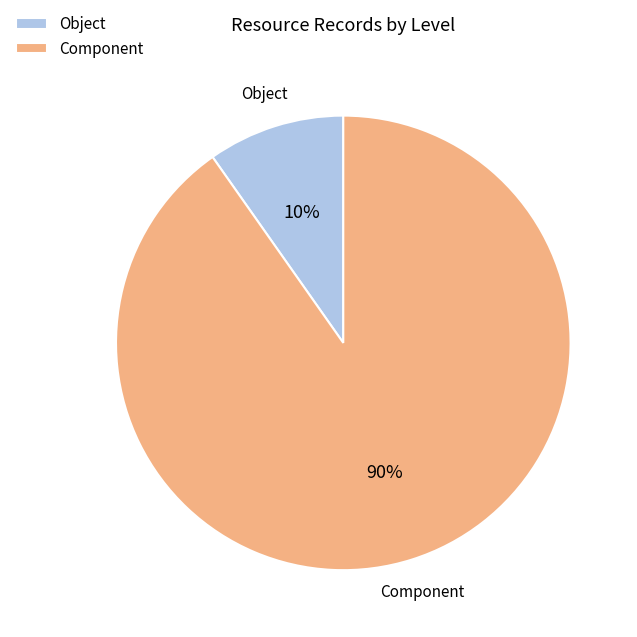

How many slices are in this pie chart?

2